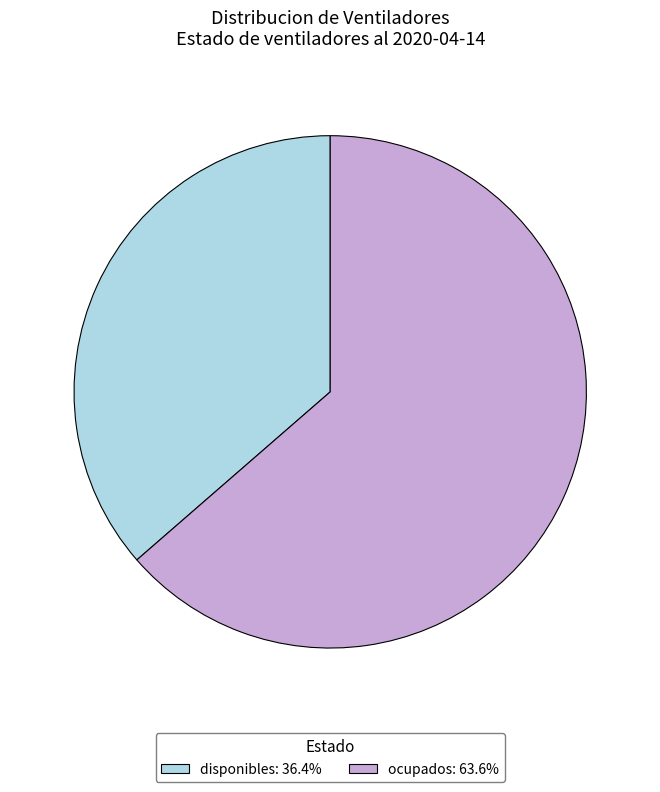

Combined, do ocupados: 63.6% and disponibles: 36.4% account for over 50%?

Yes